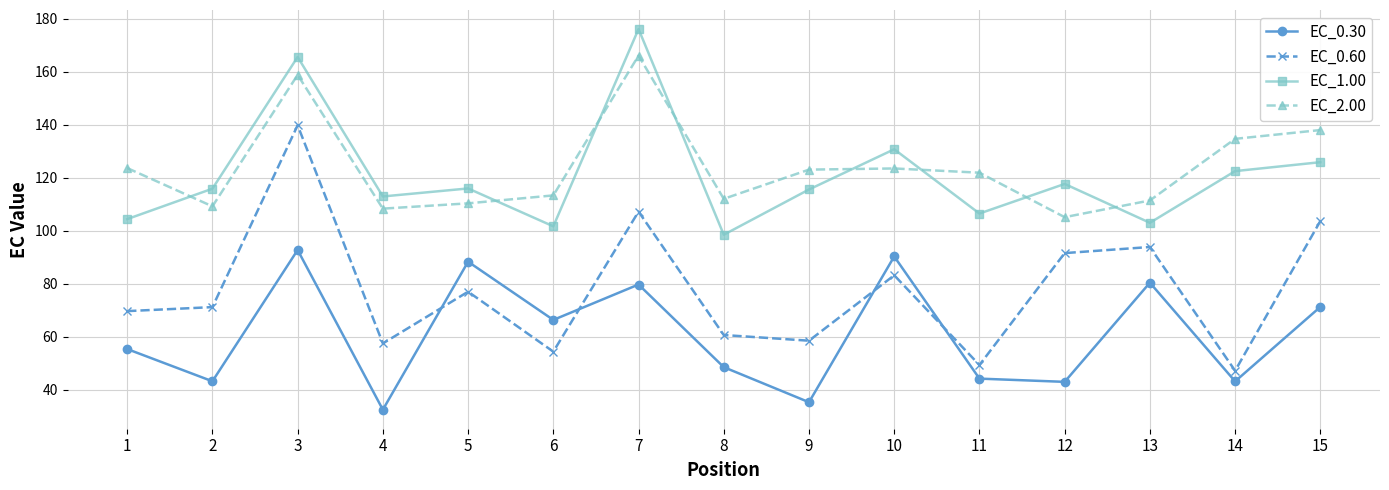

True or false: EC_0.60 and EC_2.00 cross at least once.

False